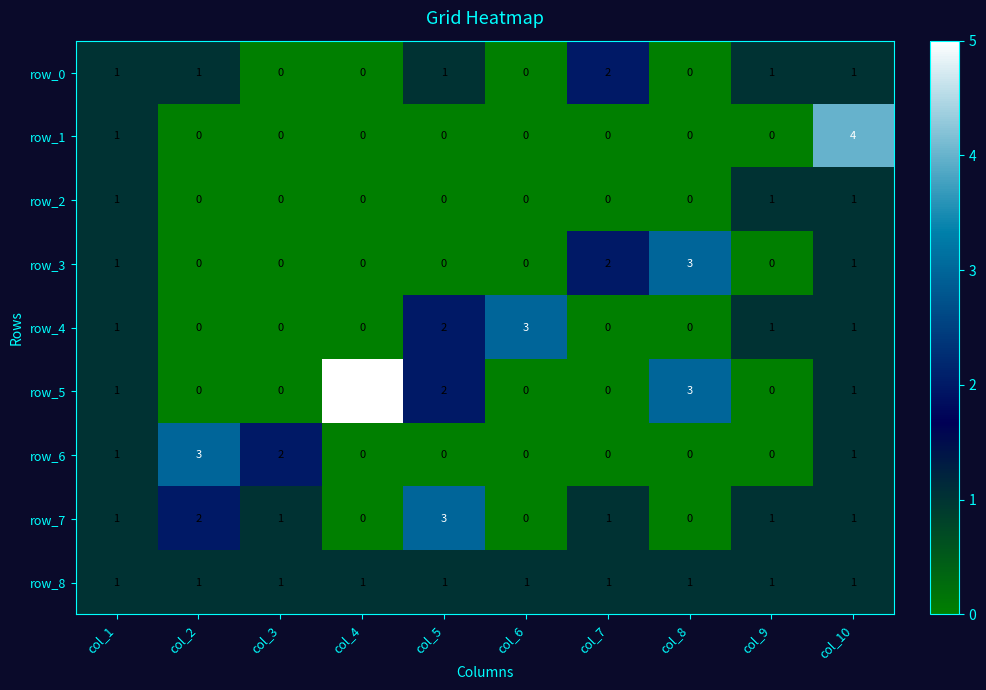

Reading right to left, transcribe all the data shown in this chart.

row_0: 1	1	0	2	0	1	0	0	1	1
row_1: 4	0	0	0	0	0	0	0	0	1
row_2: 1	1	0	0	0	0	0	0	0	1
row_3: 1	0	3	2	0	0	0	0	0	1
row_4: 1	1	0	0	3	2	0	0	0	1
row_5: 1	0	3	0	0	2	5	0	0	1
row_6: 1	0	0	0	0	0	0	2	3	1
row_7: 1	1	0	1	0	3	0	1	2	1
row_8: 1	1	1	1	1	1	1	1	1	1